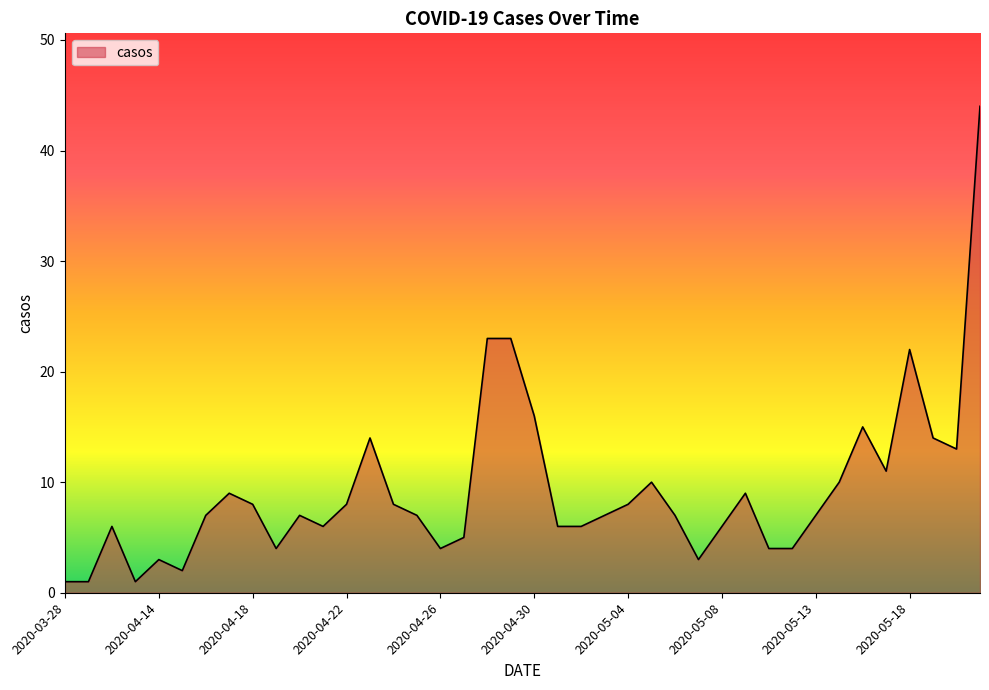

What is the maximum value shown in the chart?

44